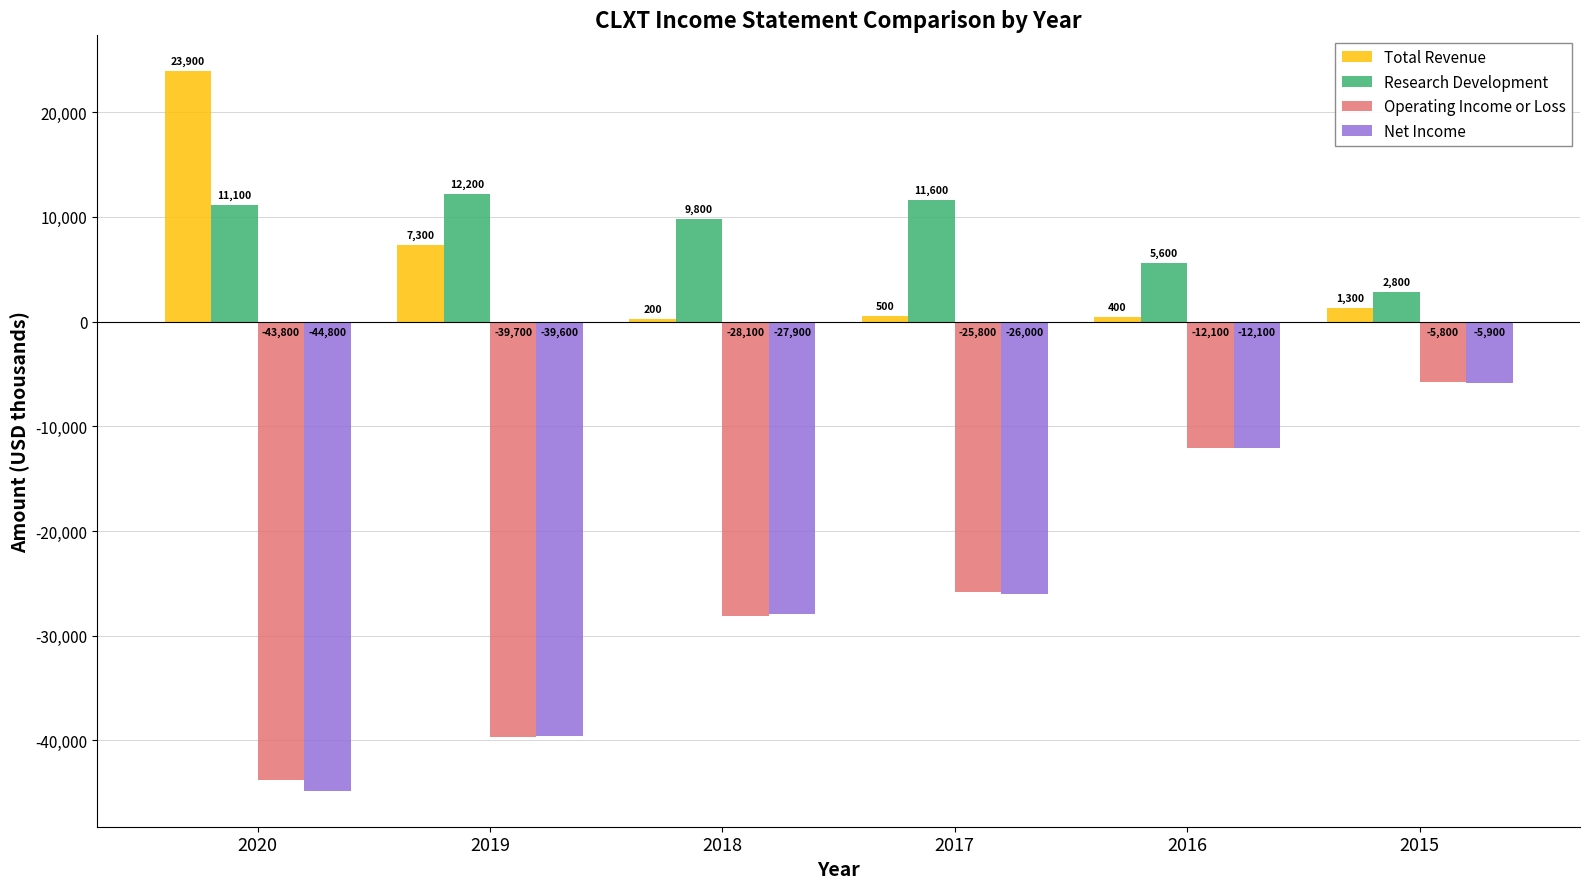

Does the chart contain stacked bars?

No